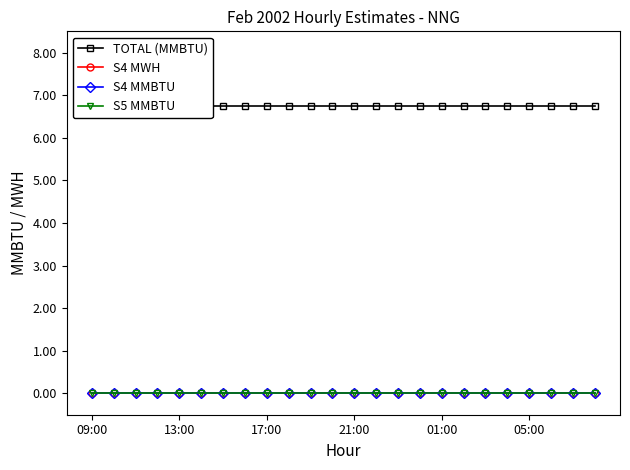

True or false: S5 MMBTU has more than 2 interior local peaks.

False